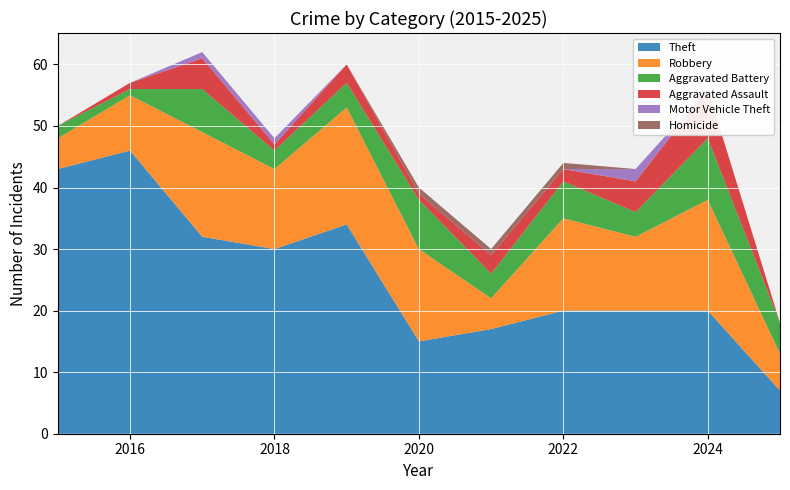

Reading left to right, list all the values displayed in this chart.

Theft: 2015=43	2016=46	2017=32	2018=30	2019=34	2020=15	2021=17	2022=20	2023=20	2024=20	2025=7
Robbery: 2015=5	2016=9	2017=17	2018=13	2019=19	2020=15	2021=5	2022=15	2023=12	2024=18	2025=6
Aggravated Battery: 2015=2	2016=1	2017=7	2018=3	2019=4	2020=8	2021=4	2022=6	2023=4	2024=10	2025=5
Aggravated Assault: 2015=0	2016=1	2017=5	2018=1	2019=3	2020=1	2021=3	2022=2	2023=5	2024=8	2025=0
Motor Vehicle Theft: 2015=0	2016=0	2017=1	2018=1	2019=0	2020=0	2021=0	2022=0	2023=2	2024=0	2025=0
Homicide: 2015=0	2016=0	2017=0	2018=0	2019=0	2020=1	2021=1	2022=1	2023=0	2024=0	2025=0